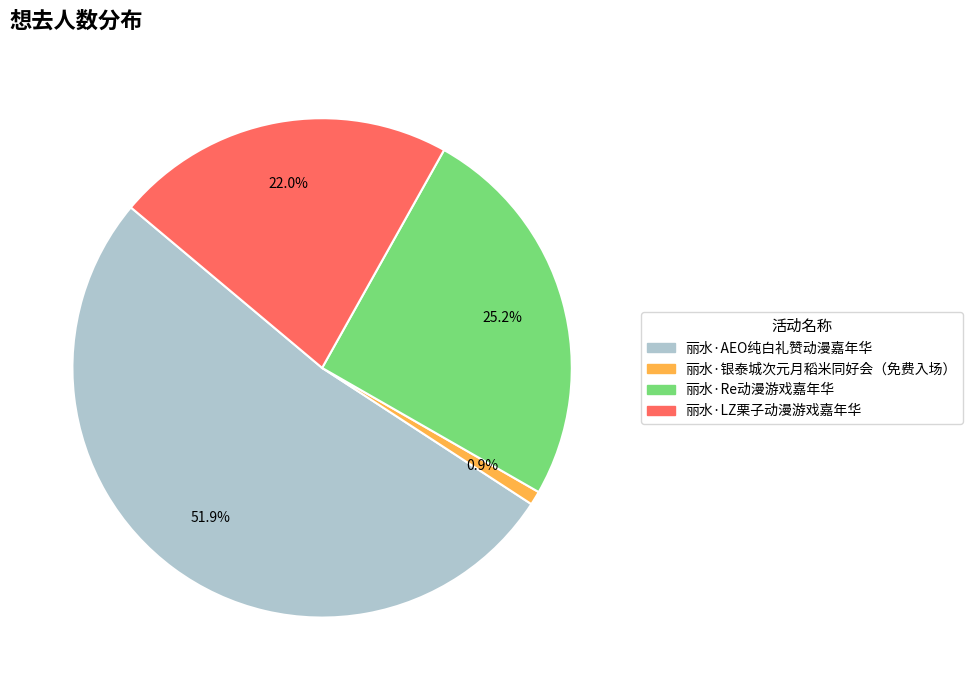

Which category accounts for the majority?

丽水·AEO纯白礼赞动漫嘉年华